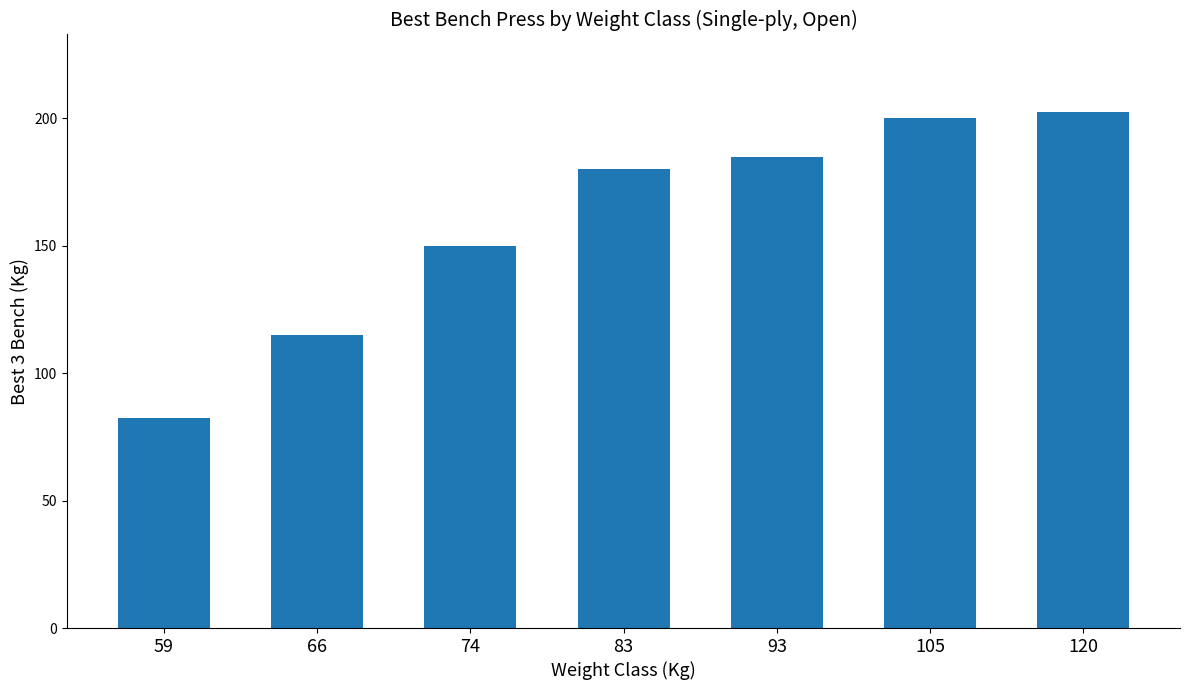

Reading left to right, what are all the values shown in this chart?

82.5	115.0	150.0	180.0	185.0	200.0	202.5